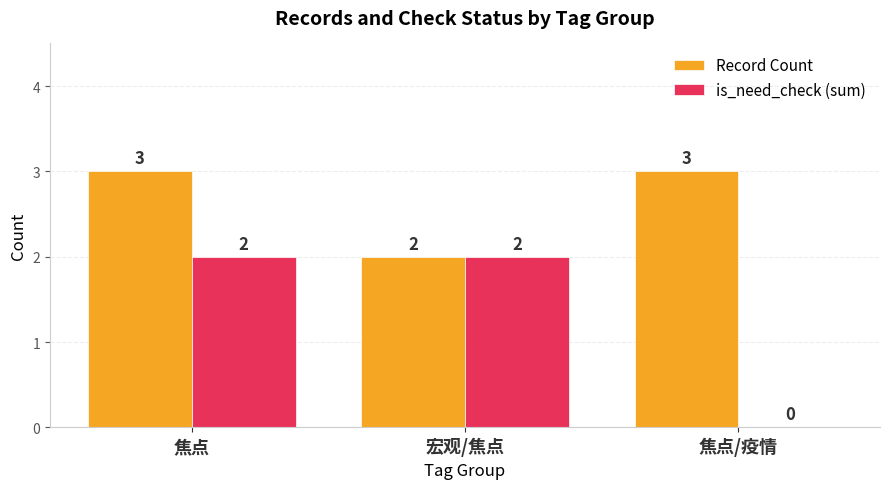

How many groups of bars are there?

3